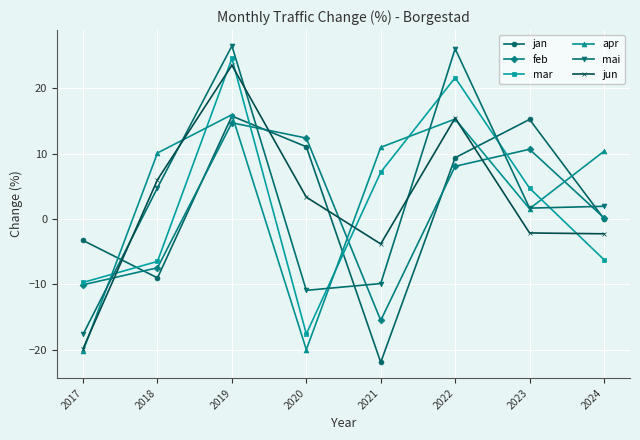

What is the difference between the mar values at 2017 and 2018?

3.2